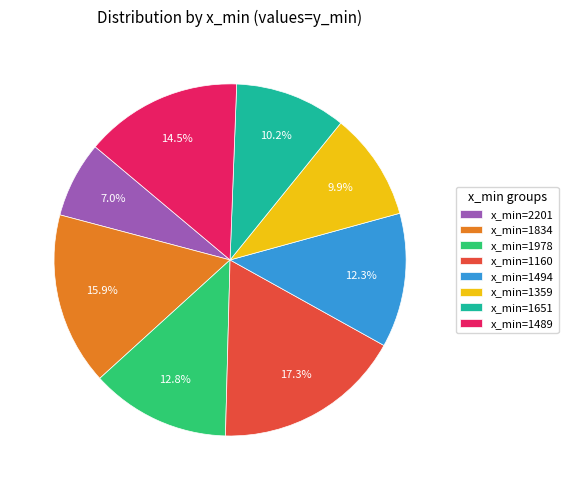

What is the largest slice in the pie chart?

x_min=1160